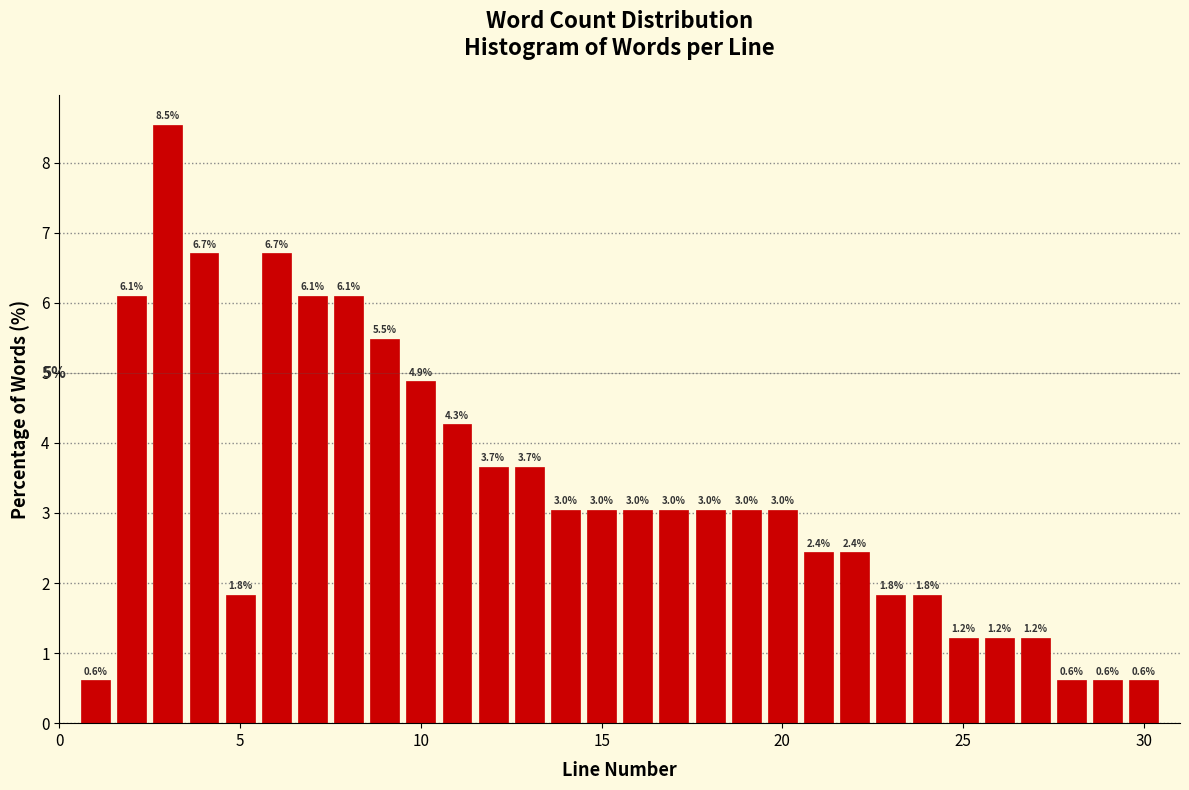

Read against the x-axis, roughly where is the centre of the tallest bar?

3.0